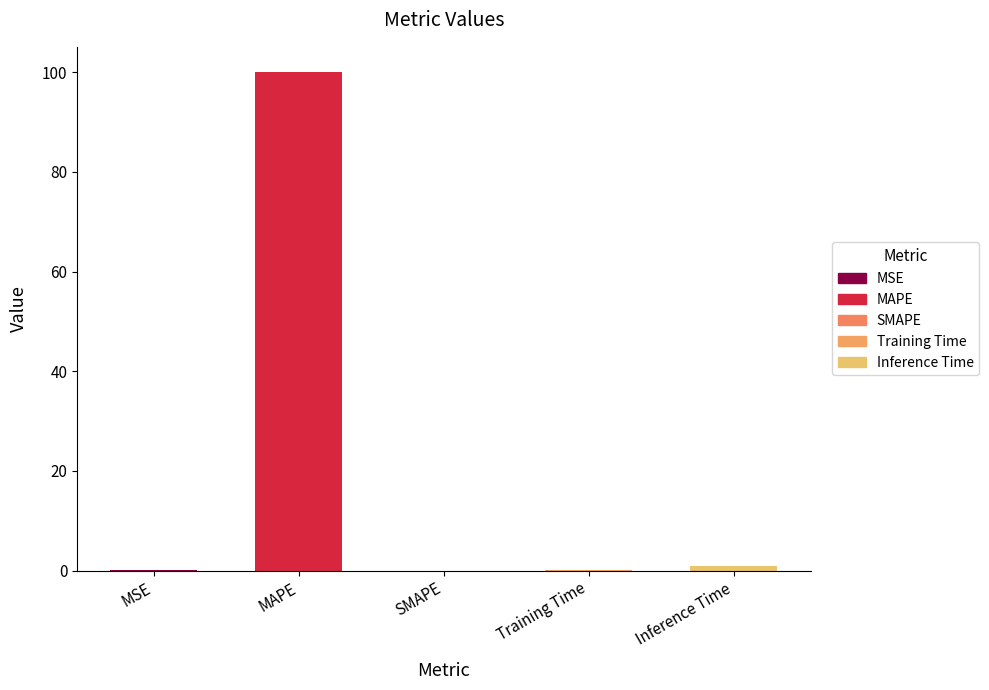

Are the bars grouped side by side (vs. stacked)?

No